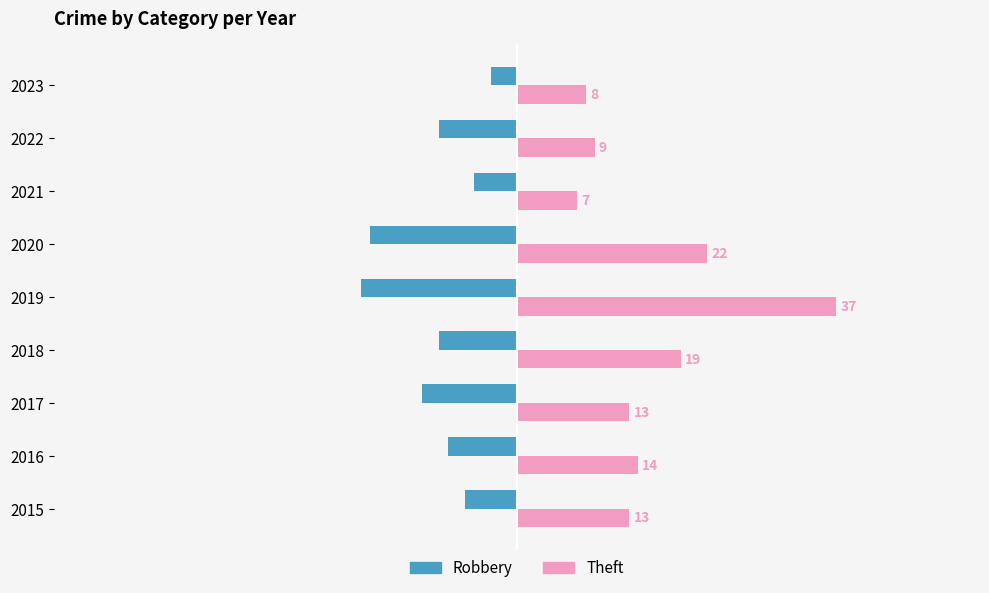

What is the average value of the Robbery series?

-10